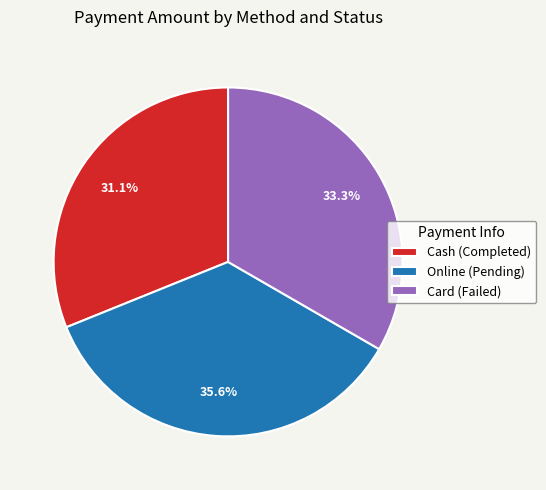

What percentage do Cash (Completed) and Online (Pending) together represent?

66.7%